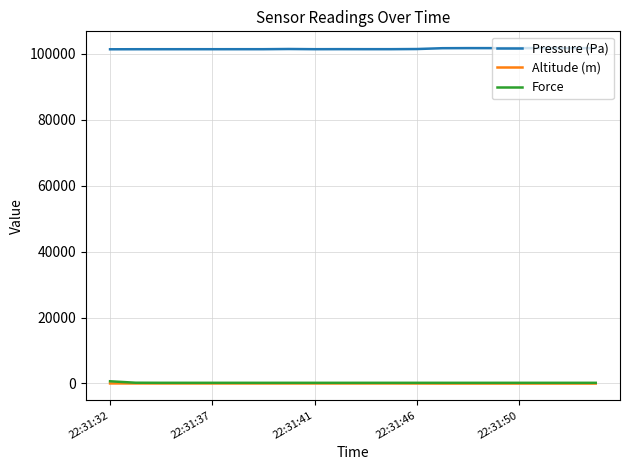

True or false: Altitude (m) and Force intersect in this chart.

False